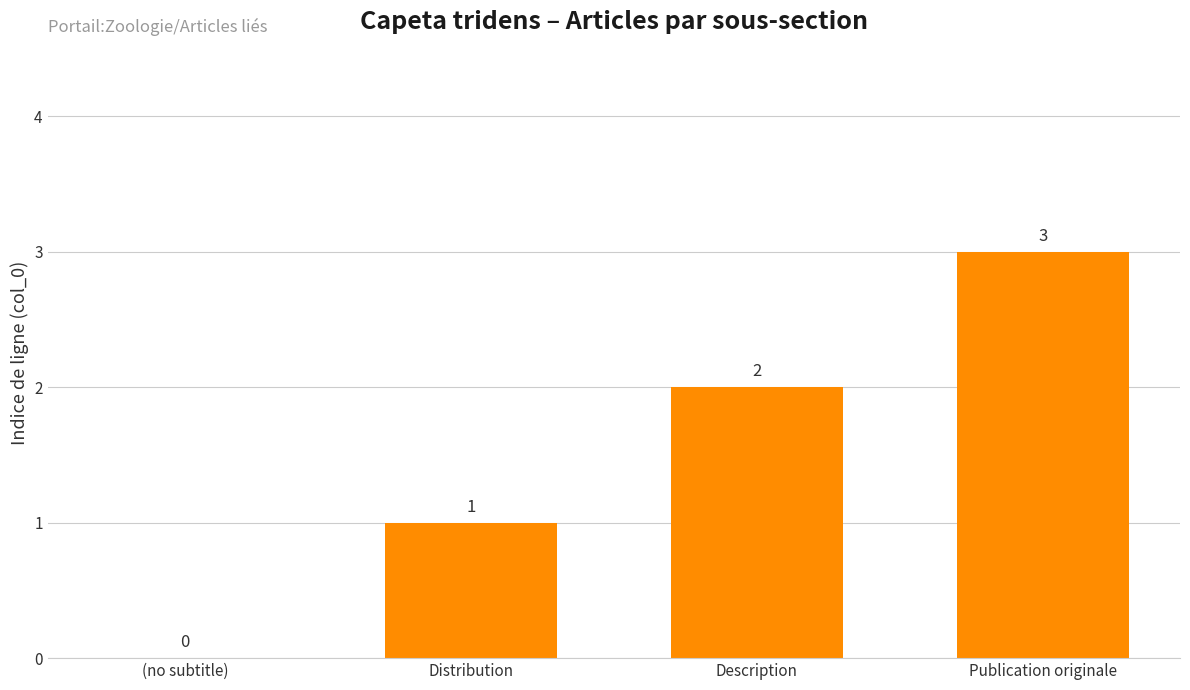

What is the sum of all values?

6